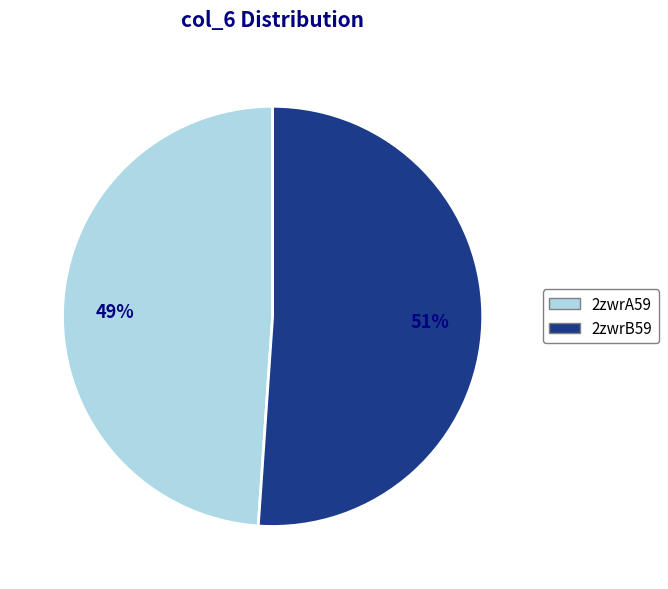

Count the number of slices in the pie.

2